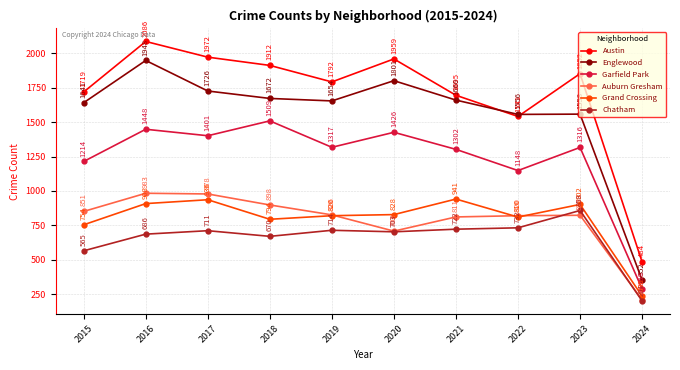

In Garfield Park, how many points are lower than both neighbors (excluding endpoints)?

3